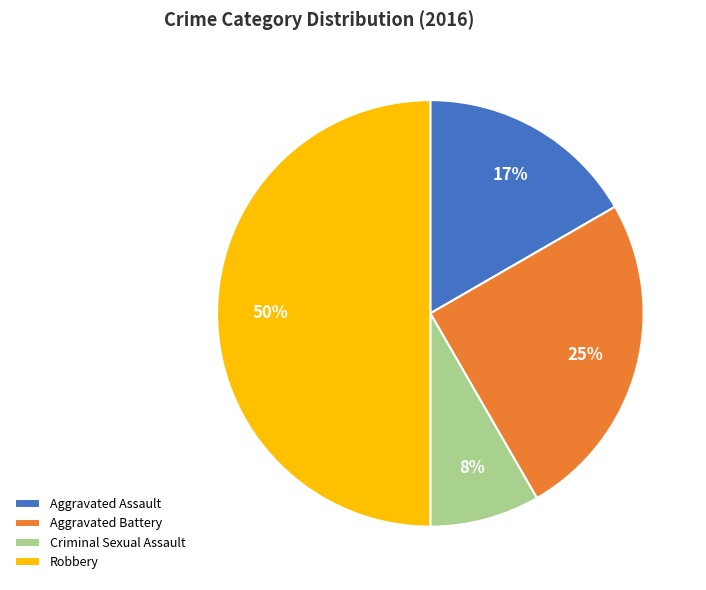

Which has a higher value, Aggravated Battery or Aggravated Assault?

Aggravated Battery